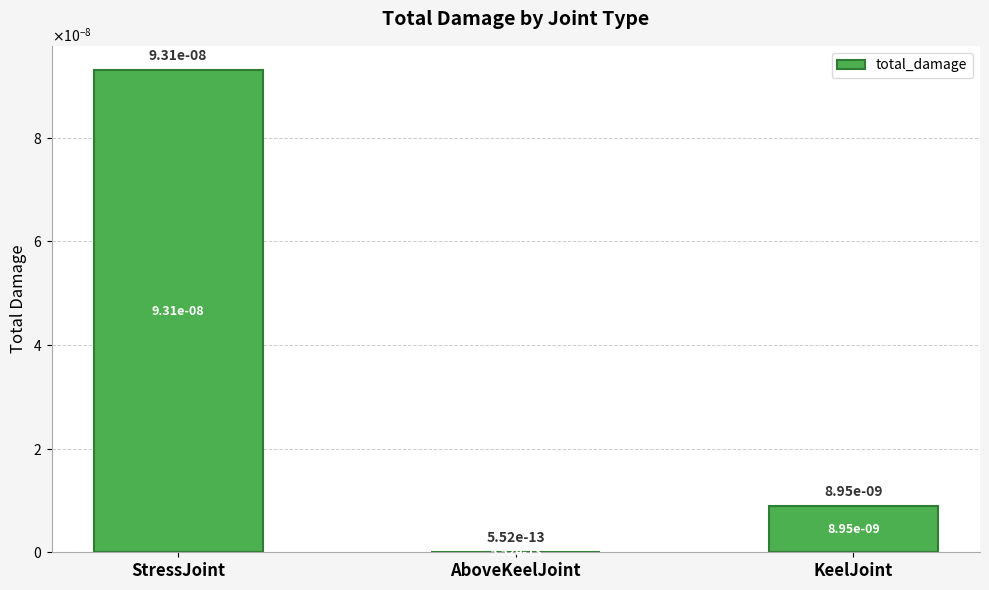

Rank the categories by value from highest to lowest.

StressJoint, KeelJoint, AboveKeelJoint